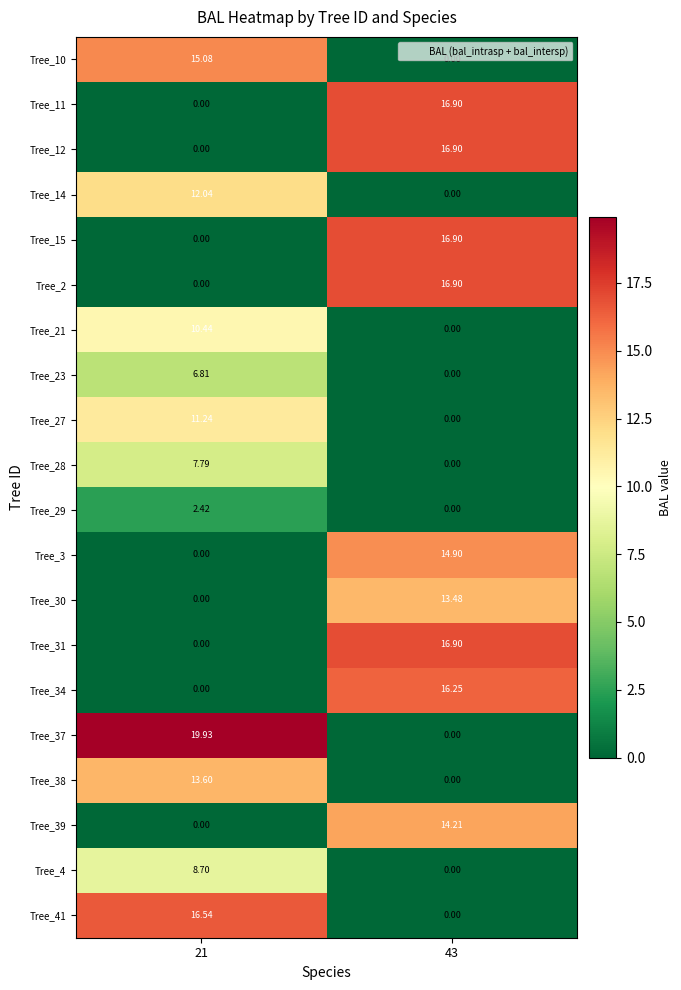

Is the value of Tree_39 at 21 greater than the value of Tree_34 at 43?

No